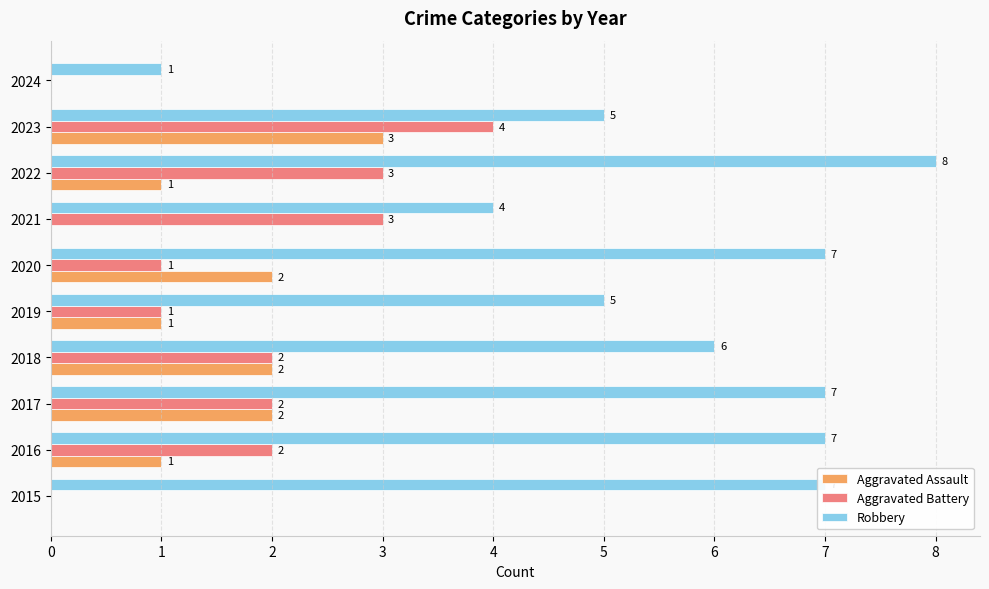

How many data points does each series have?

10